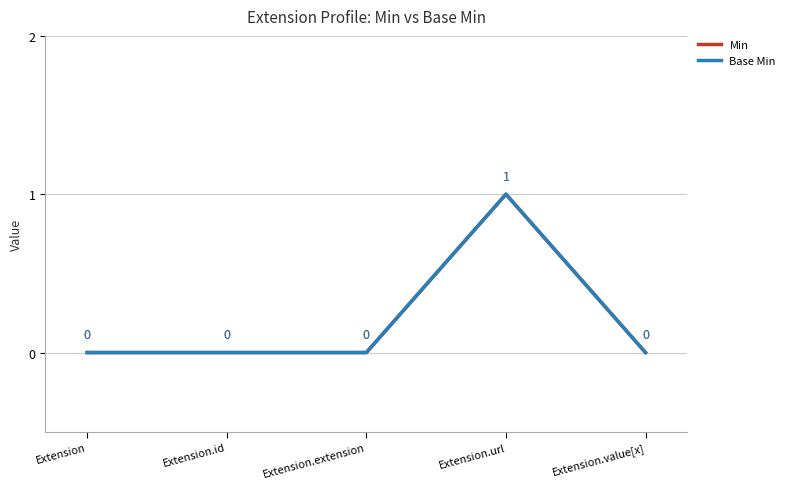

Does the chart display data point markers on the line(s)?

No